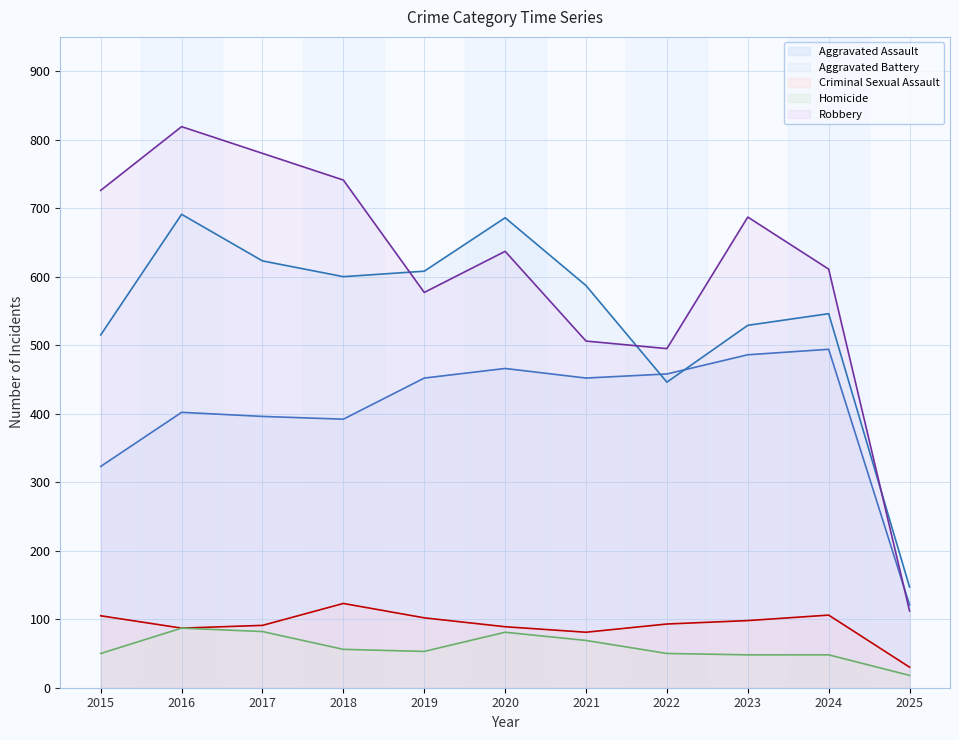

Where is the first local minimum for Aggravated Assault?

2018